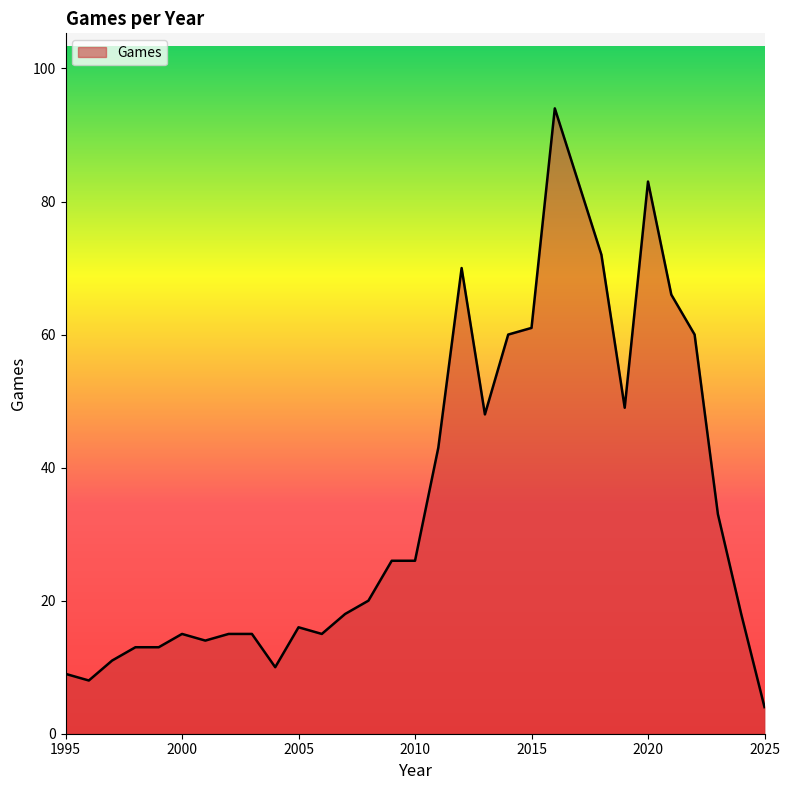

What is the maximum value shown in the chart?

94